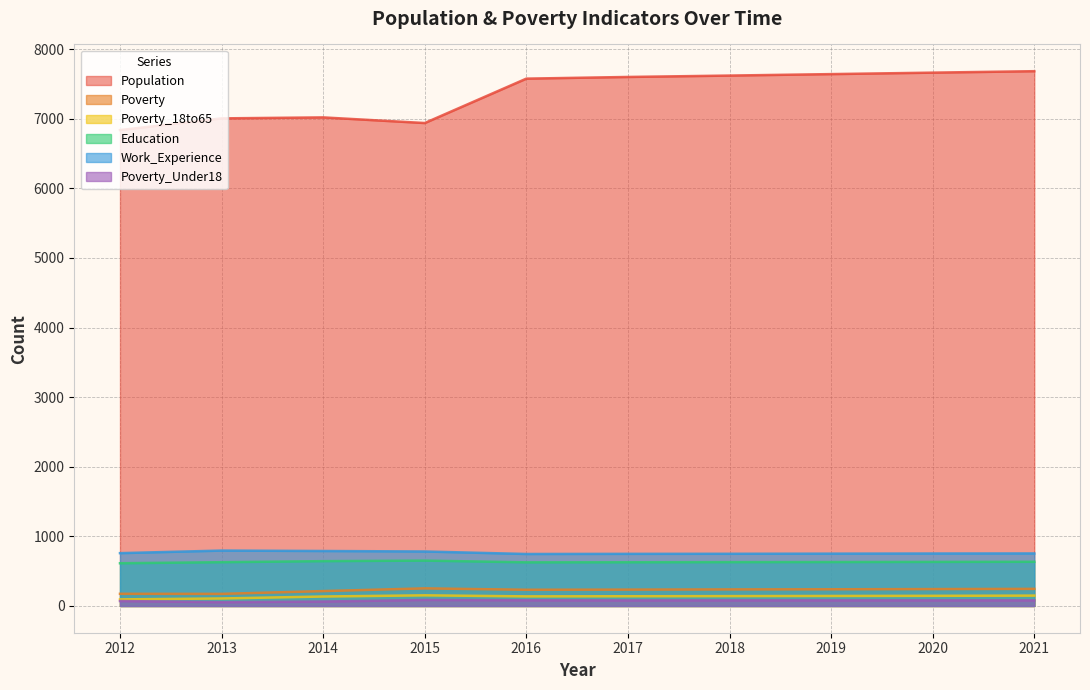

At how many categories does at least one series exceed 58?

10